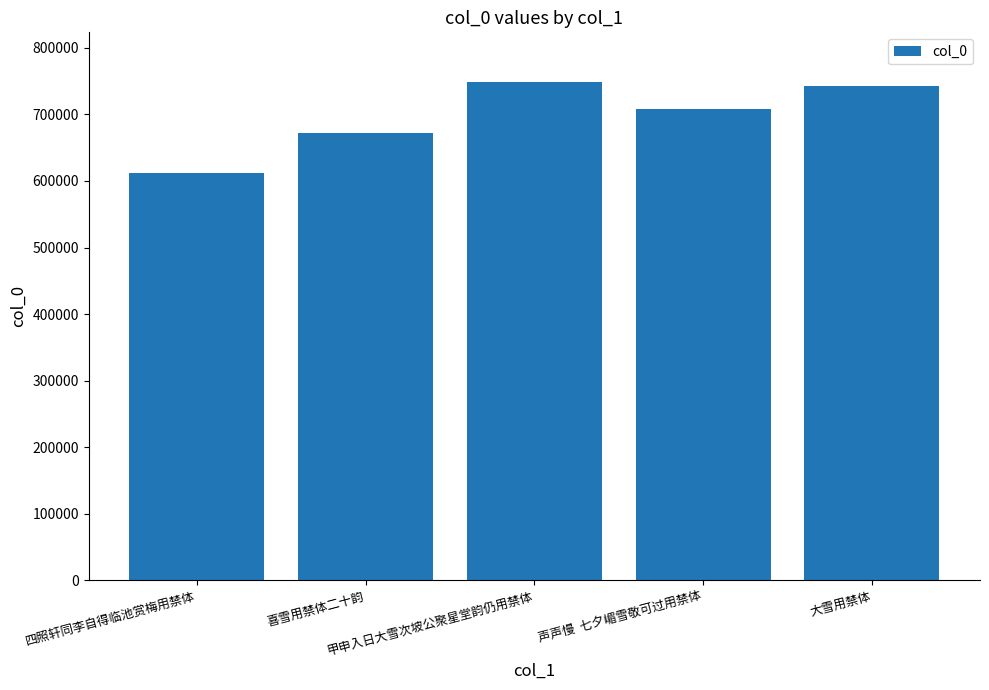

Count the number of data series in this chart.

1